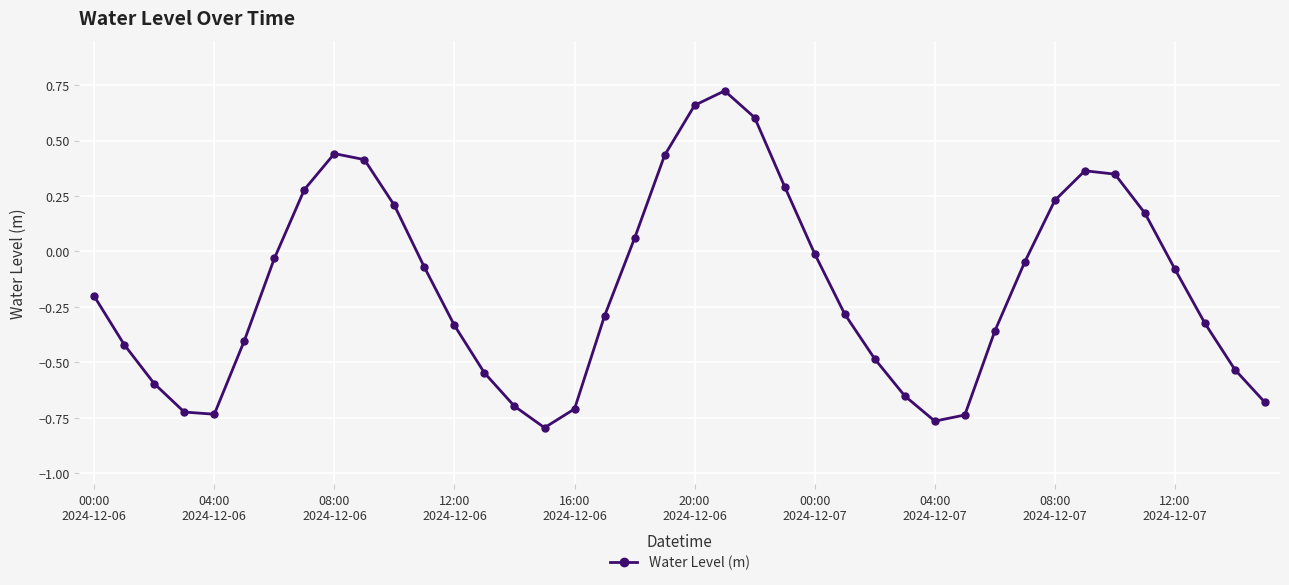

True or false: there are more than 1 points higher than both neighbors.

True